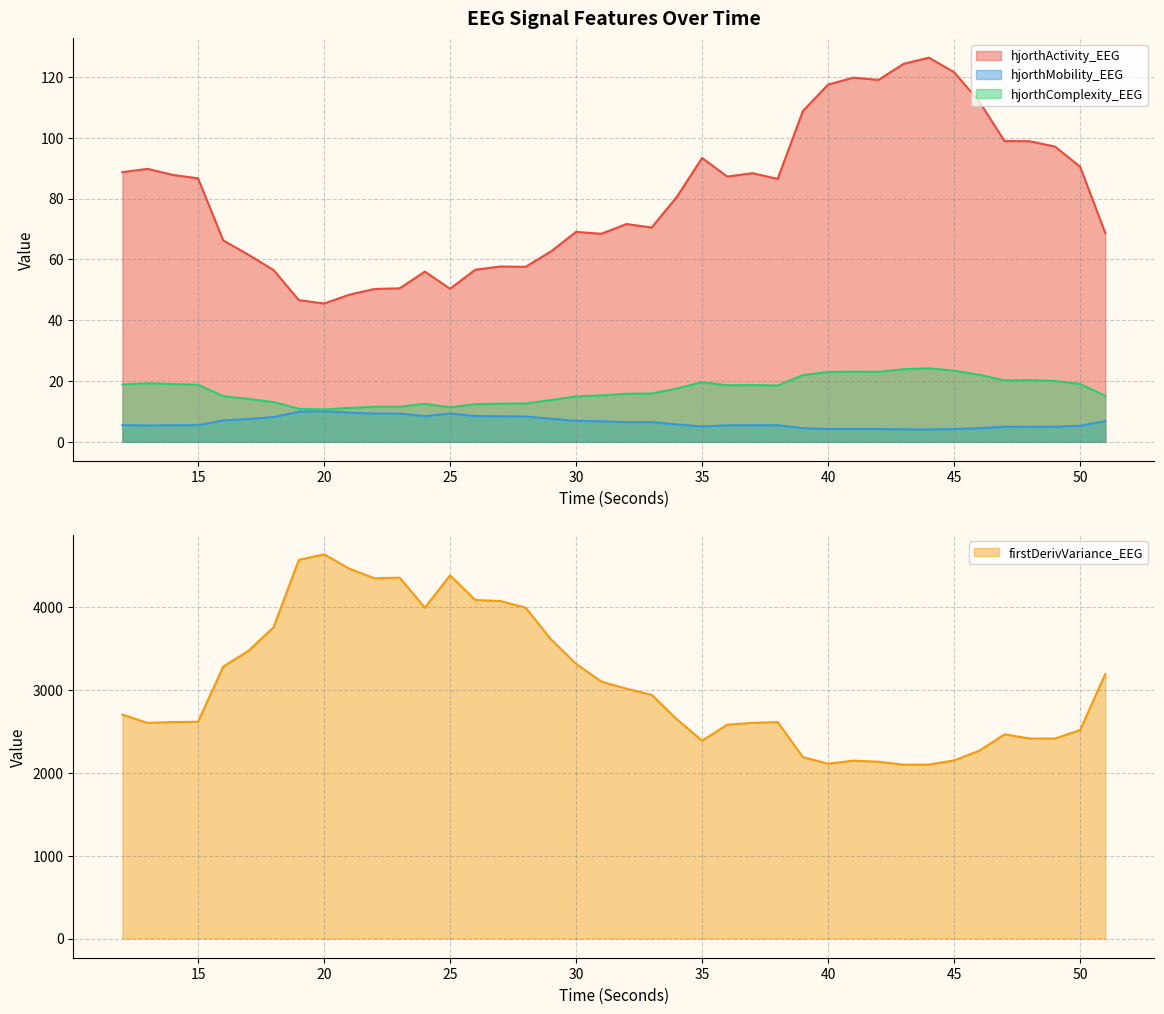

What is the value of the hjorthComplexity_EEG point at the 10th from the left?

11.2